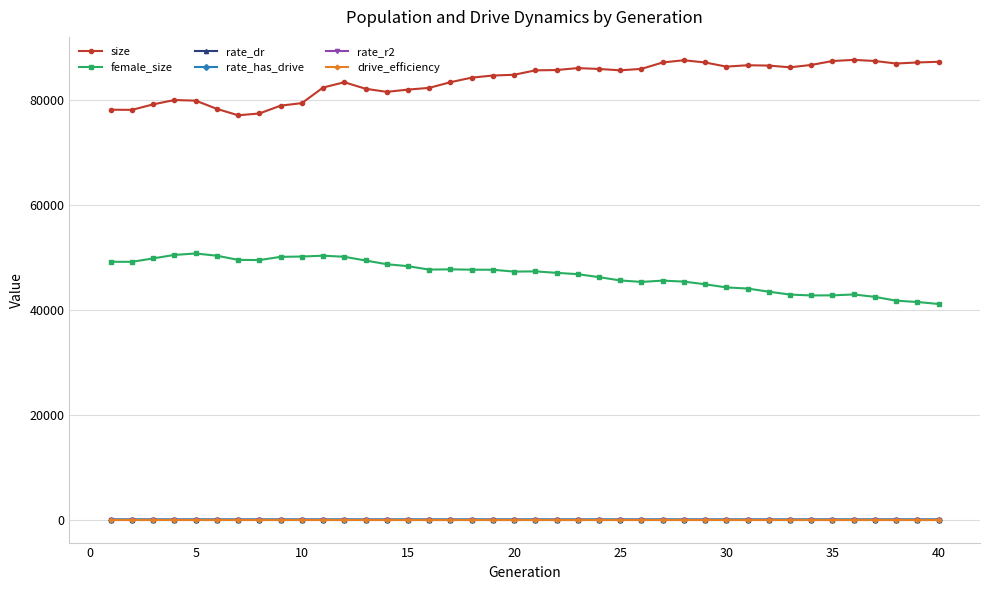

What is the maximum value for female_size?

50715.0